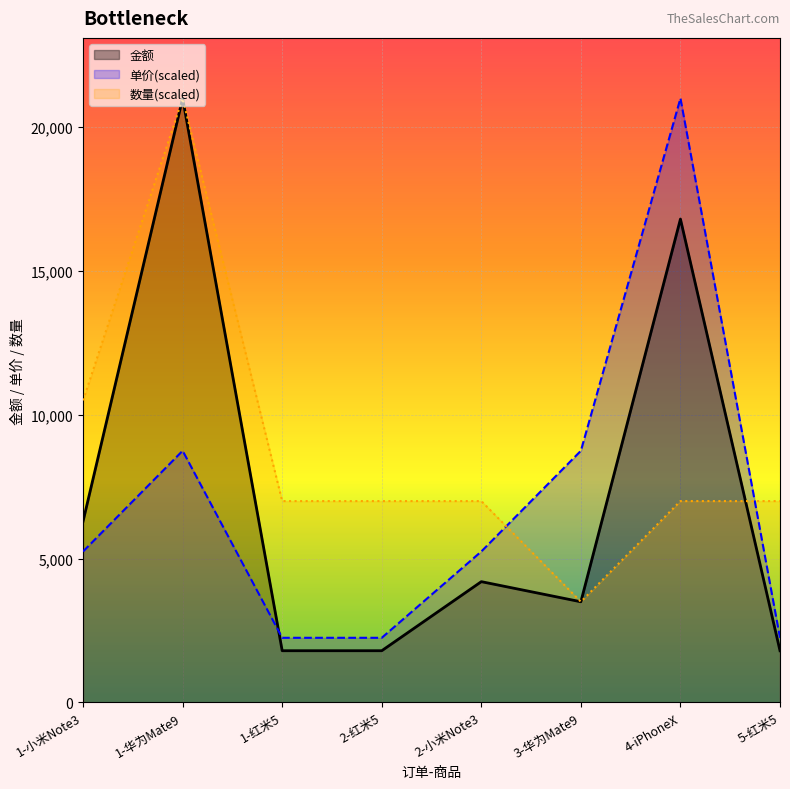

Which series has the widest spread of values?

金额